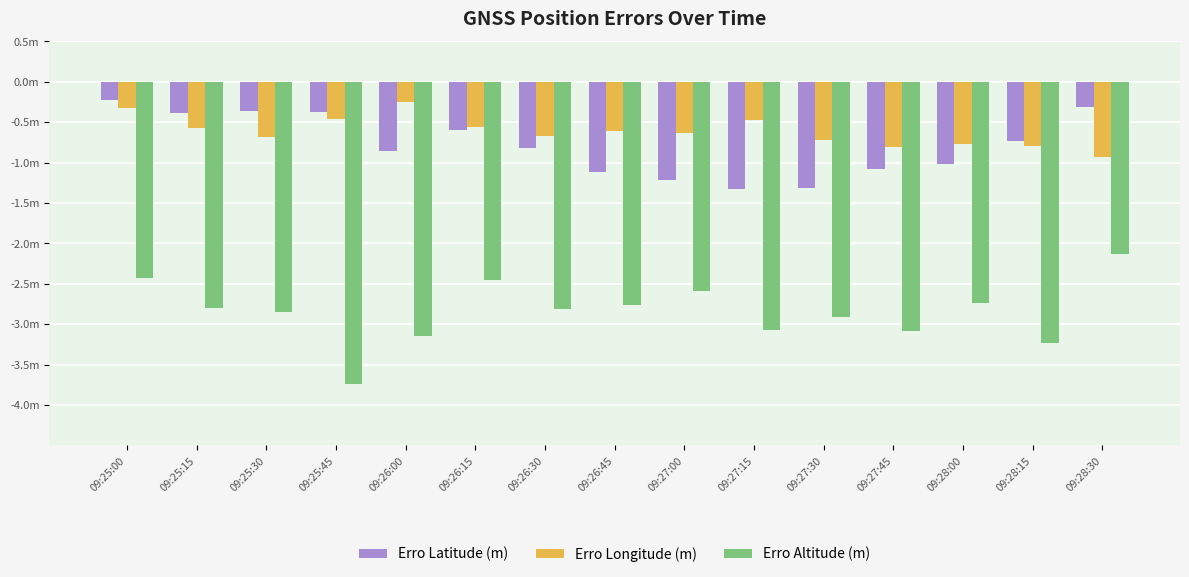

What is the difference between the highest and lowest values at 09:26:15?

1.9